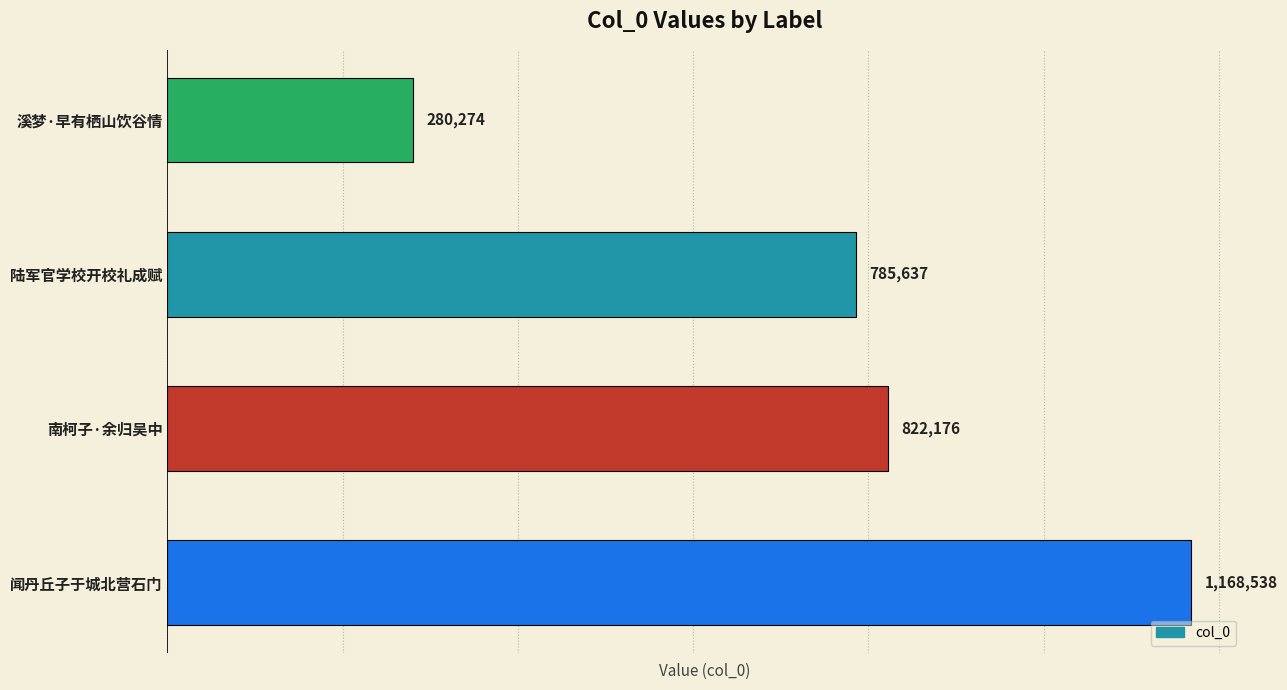

Which label corresponds to the smallest value in the chart?

溪梦·早有栖山饮谷情